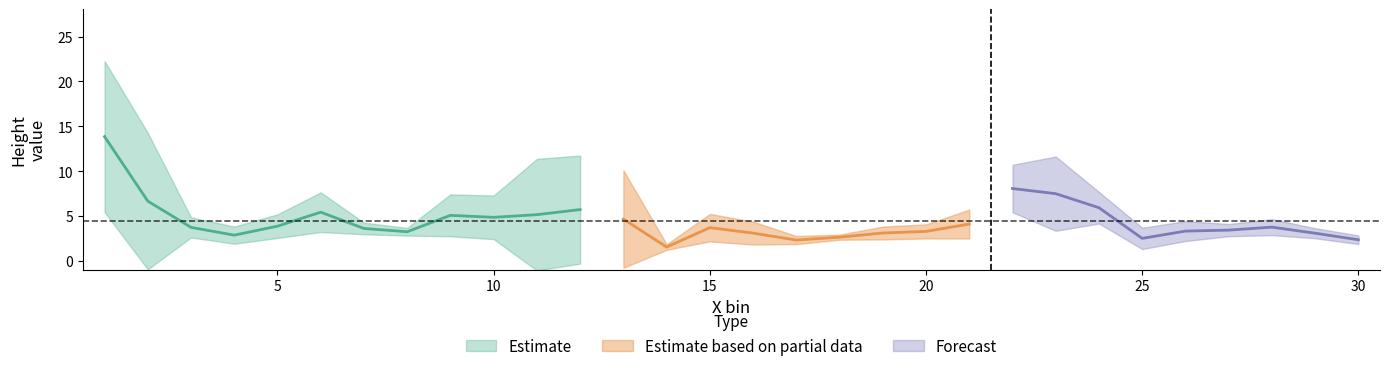

Is the value of mean.ht at 3 greater than the value of sd.ht at 17?

Yes